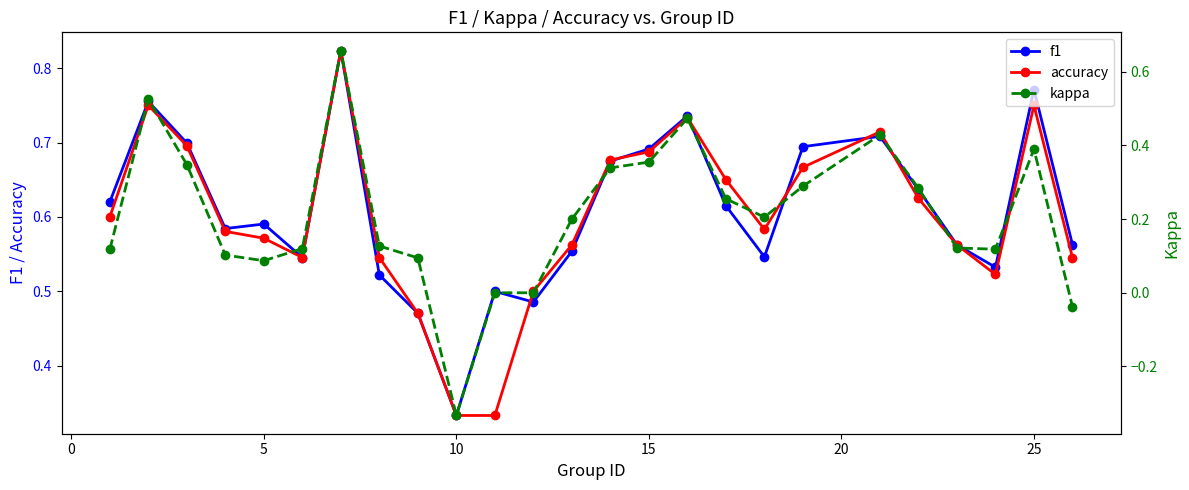

How many accuracy values are between 0 and 1?

25